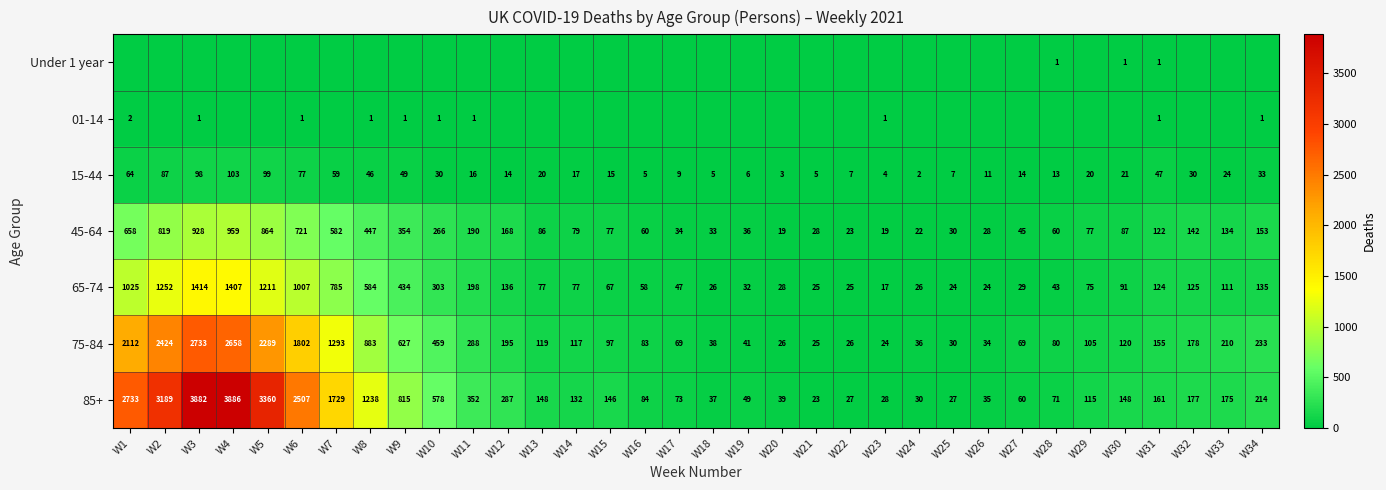

Where is 65-74 nearest to the value 715?

W7